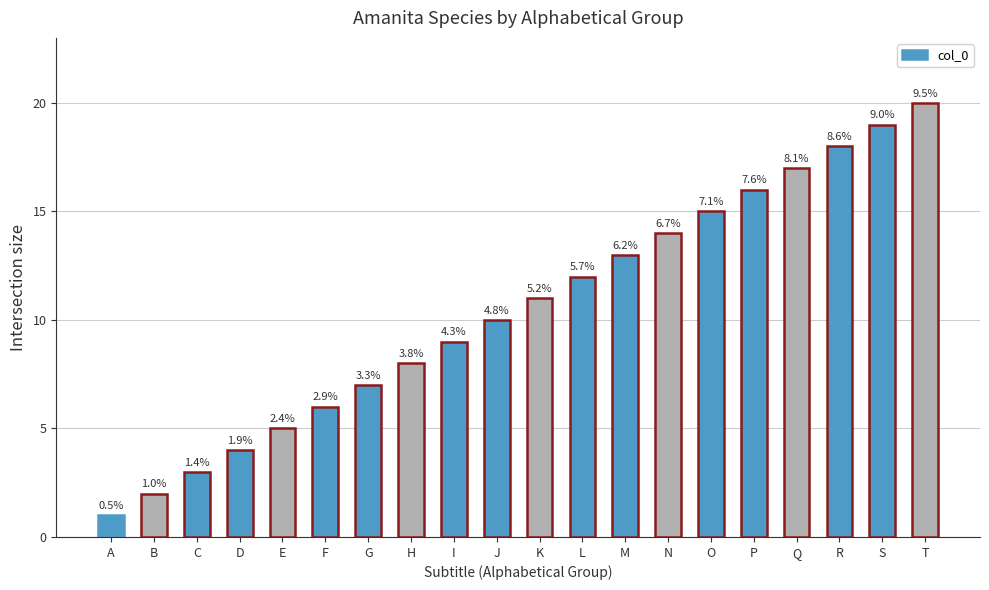

What is the change in value from B to P?

+14